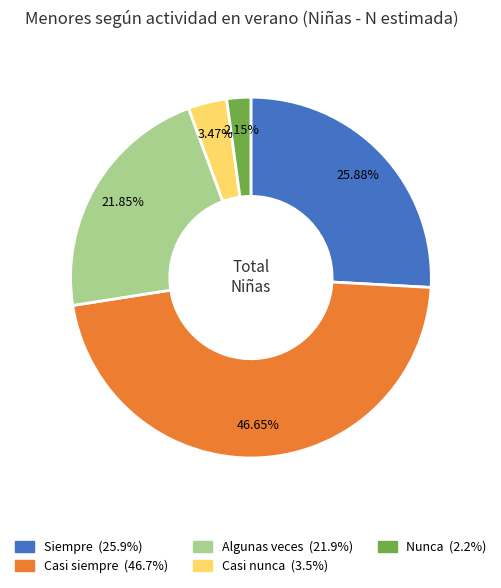

Is the sum of Casi siempre and Nunca greater than half?

No